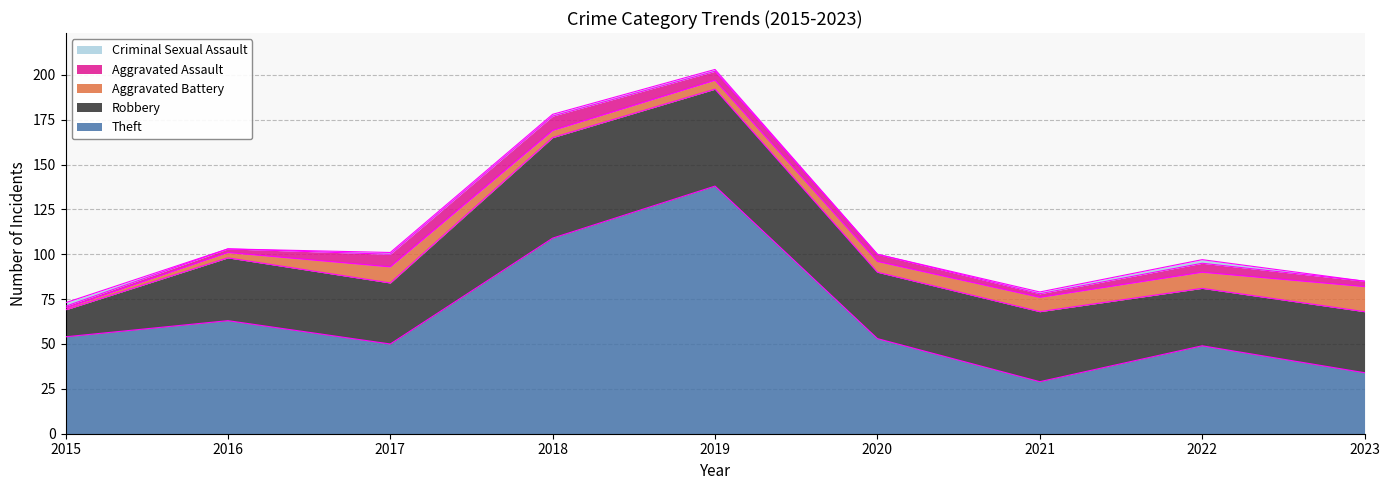

Reading left to right, list all the values displayed in this chart.

Theft: 54	63	50	109	138	53	29	49	34
Robbery: 15	35	34	56	54	37	39	32	34
Aggravated Battery: 1	3	9	4	5	6	8	9	14
Aggravated Assault: 1	2	7	8	5	4	2	5	3
Criminal Sexual Assault: 2	0	1	1	1	0	1	2	0